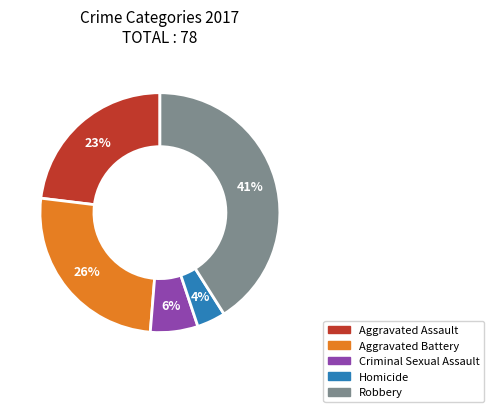

To the nearest percent, what is the difference between the largest and smallest slice percentages?

37%